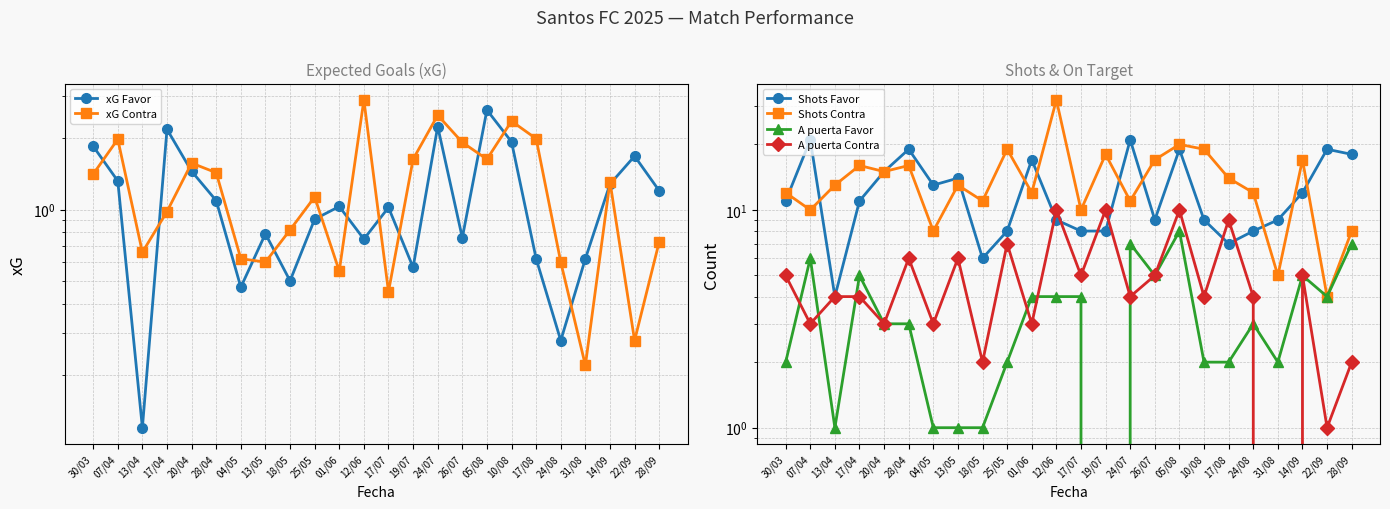

What position from the left is 17/08?

19